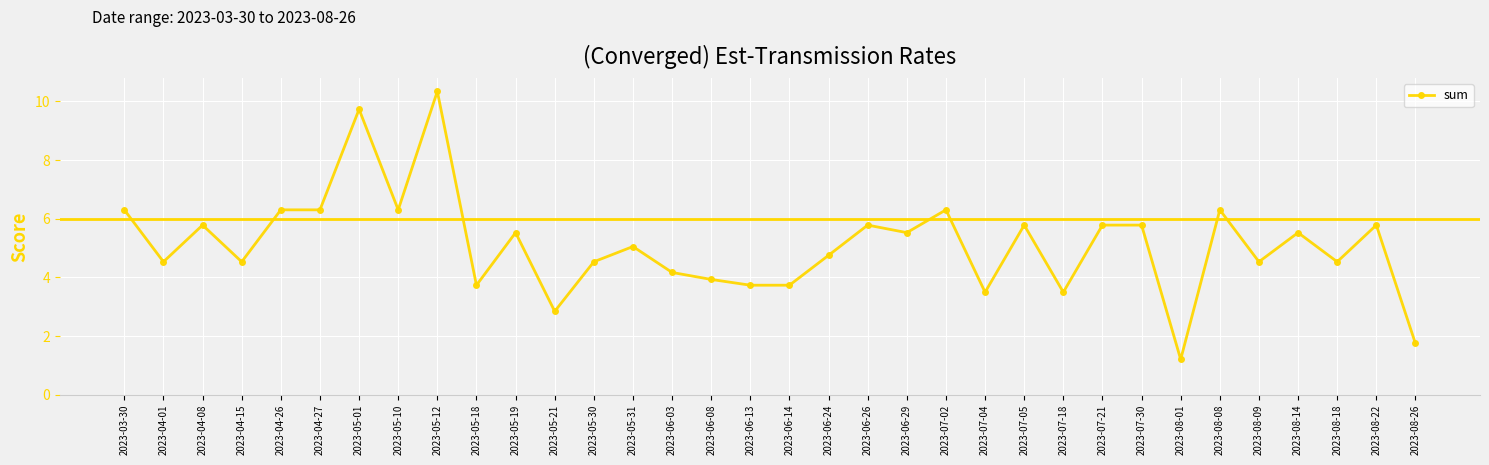

True or false: the data has more than 0 interior local peaks.

True